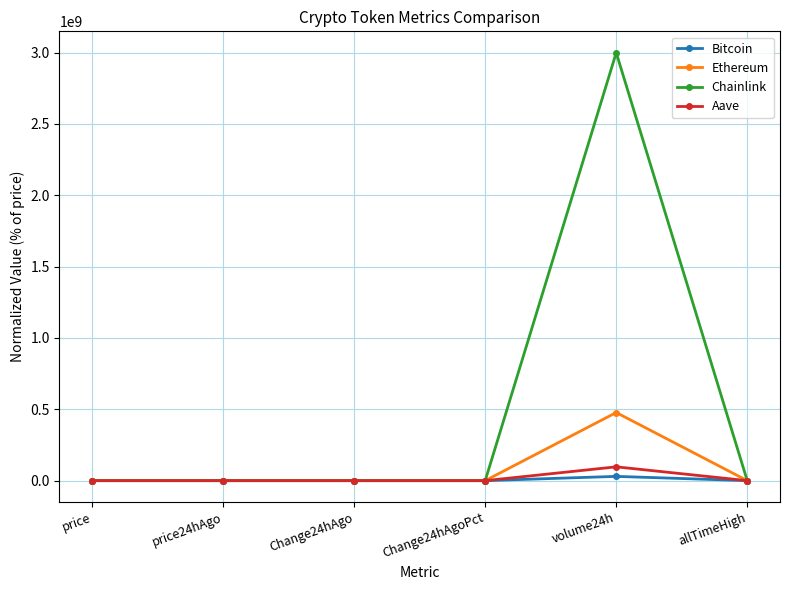

List the series in order of their peak value, lowest first.

Bitcoin, Aave, Ethereum, Chainlink